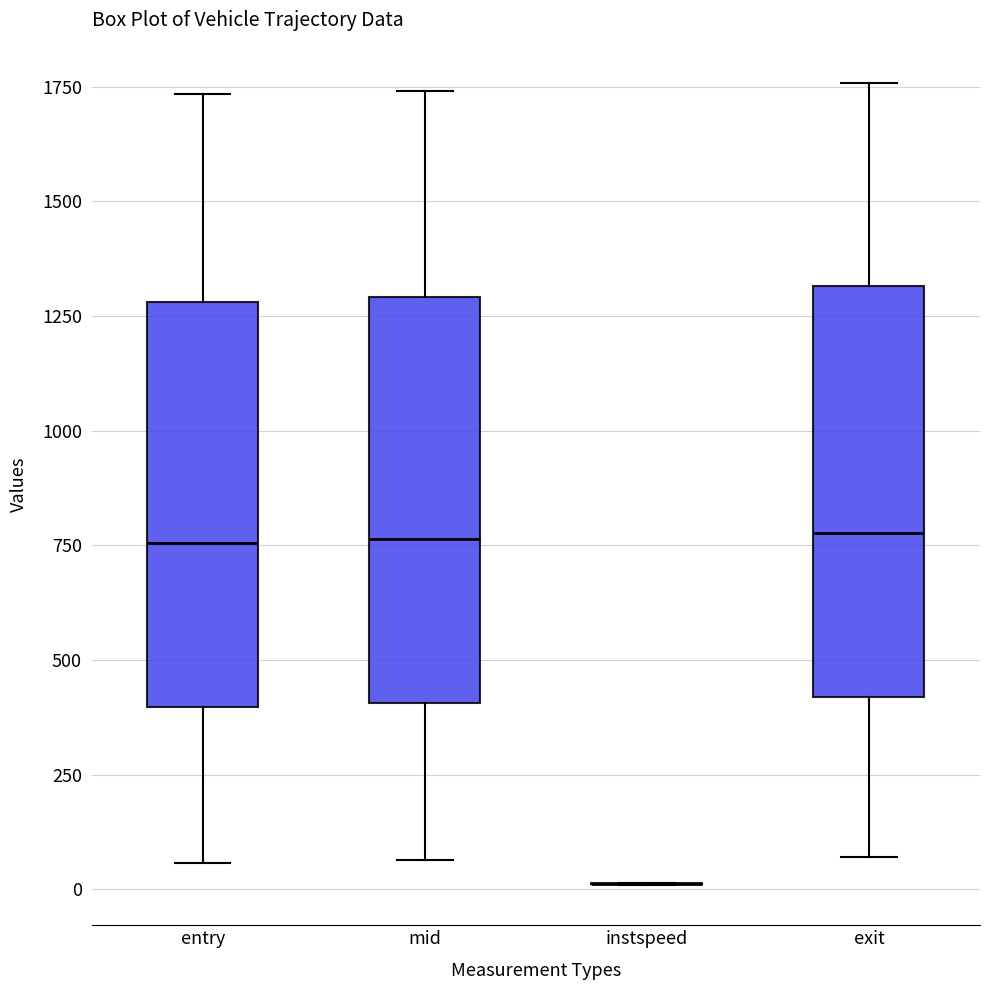

Reading left to right, read every box against the y-axis: the position of its median line, the range the box covers, and the ends of its whiskers. The values are not printed on the chart, so give them approximately, as read against the axis.

entry: median 750, box 400 to 1300, whiskers 50 to 1750
mid: median 750, box 400 to 1300, whiskers 50 to 1750
instspeed: box collapsed to a line at 0, whiskers 0 to 0
exit: median 800, box 400 to 1300, whiskers 50 to 1750